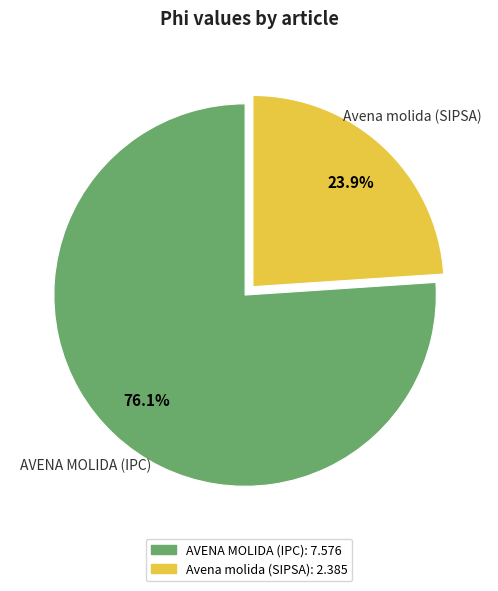

Is there any slice that represents more than half of the pie?

Yes